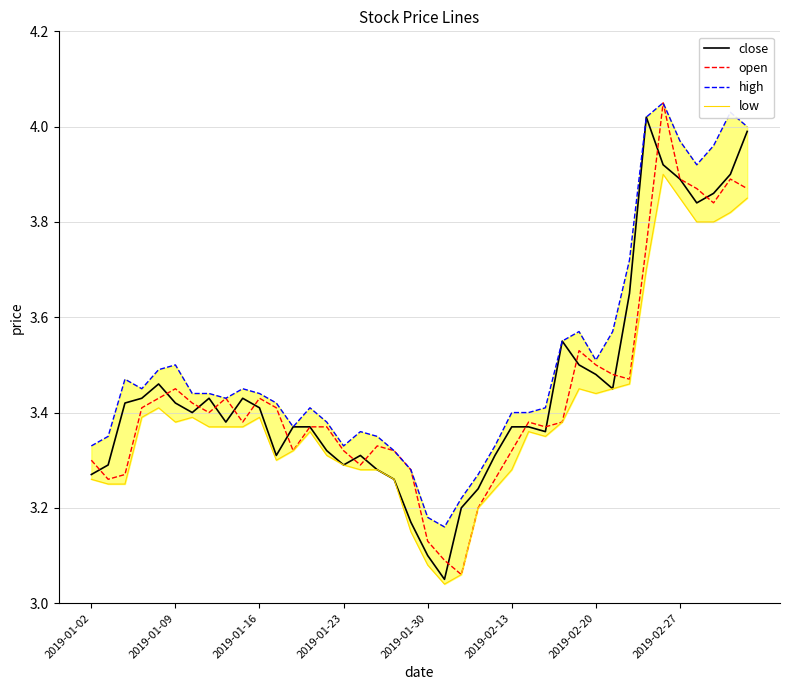

Which series has the largest total across all categories?

high